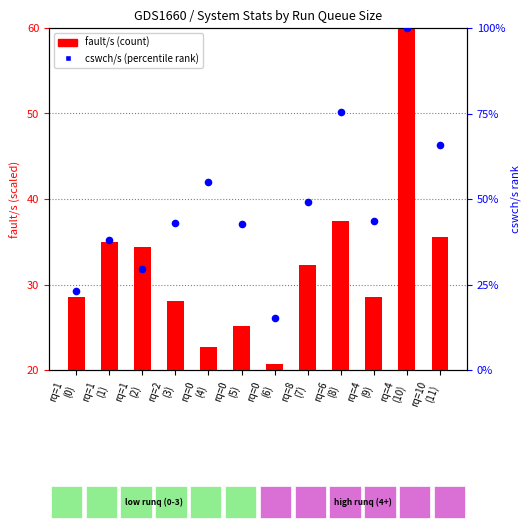

Which series contains the highest Y value?

cswch/s (percentile rank)